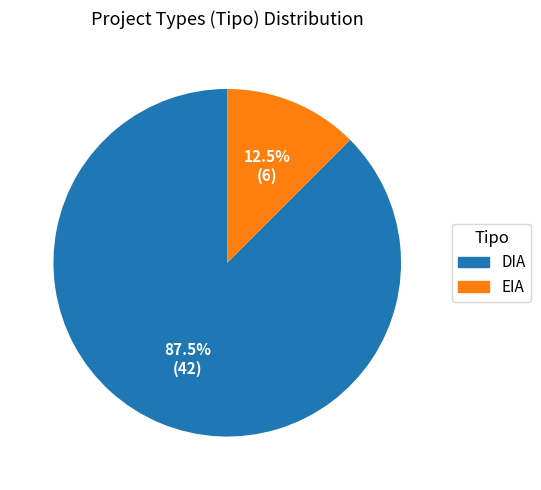

What percentage is NOT represented by DIA?

12.5%